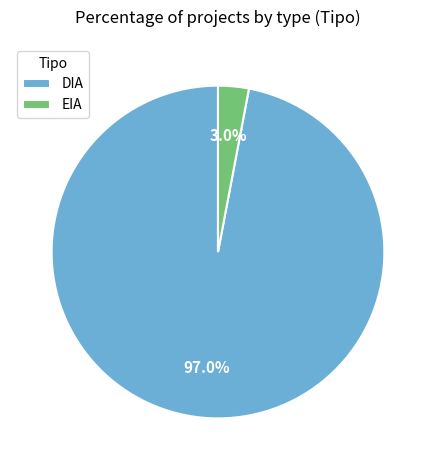

Which slice represents more than half of the pie?

DIA